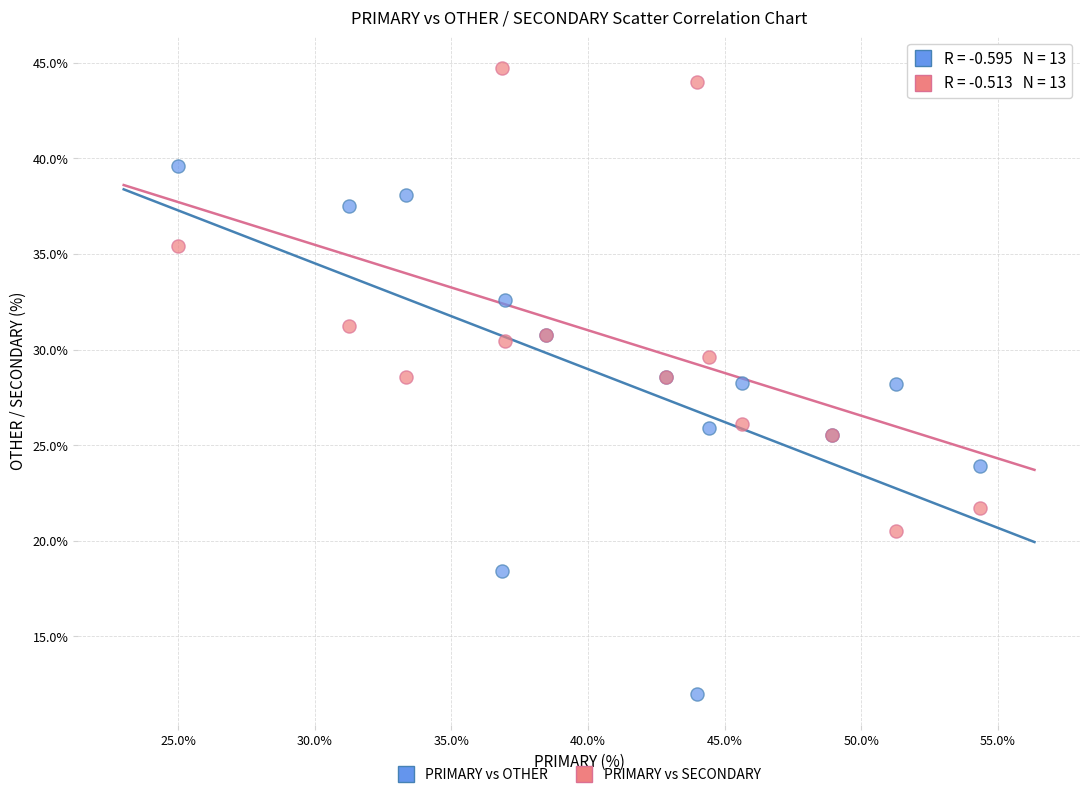

Which series has the widest spread of Y values?

PRIMARY vs OTHER